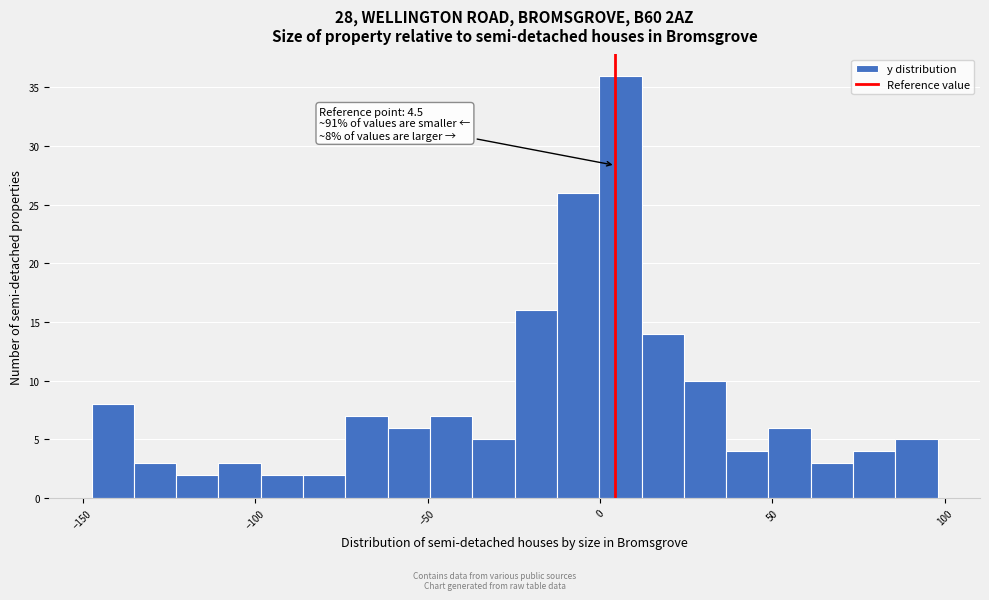

Around what value on the x-axis is the tallest bar? Give the approximate position of its centre, as read against the axis.

5